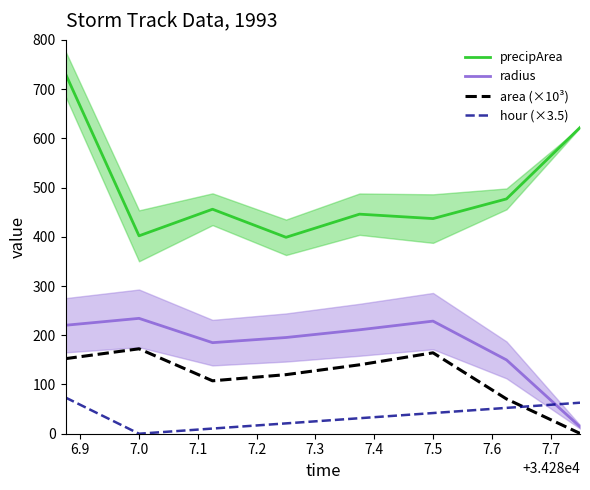

What is the lowest value of the precipArea series?

399.0